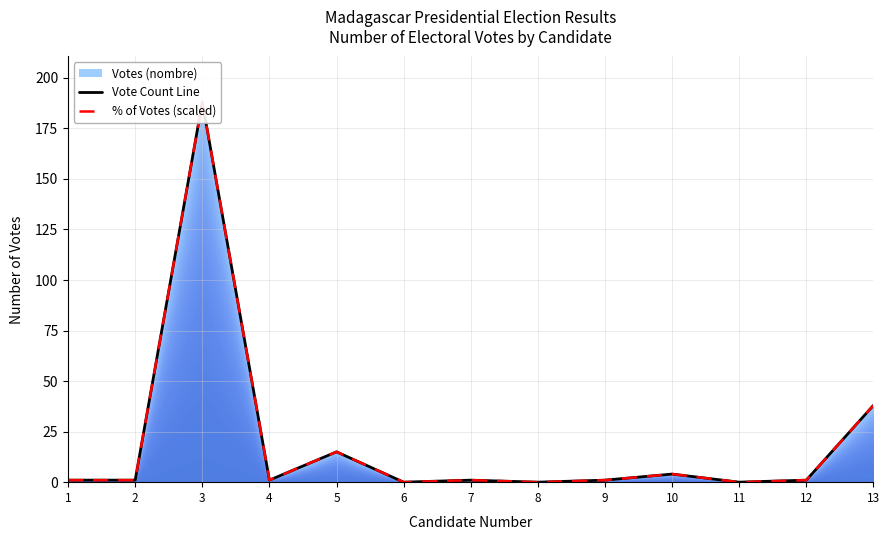

Does the chart display data point markers on the line(s)?

No